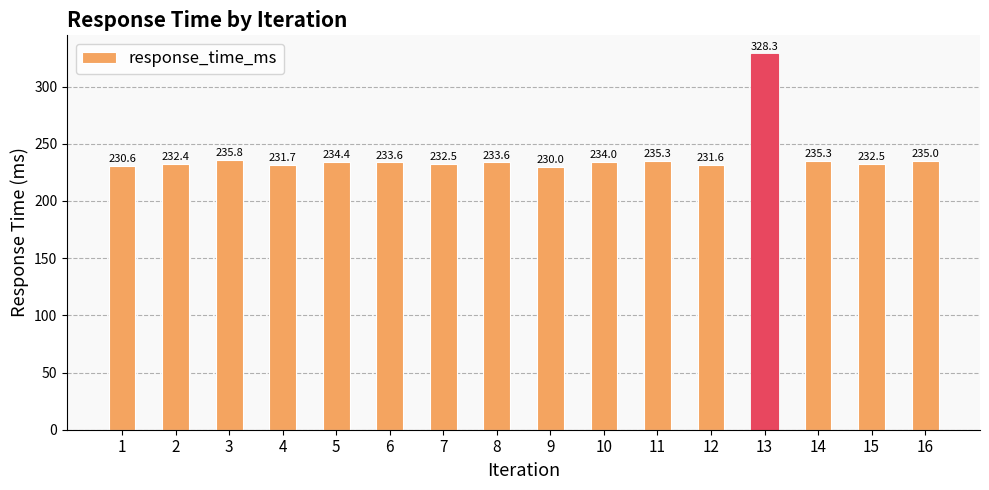

How many bars are there in total?

16